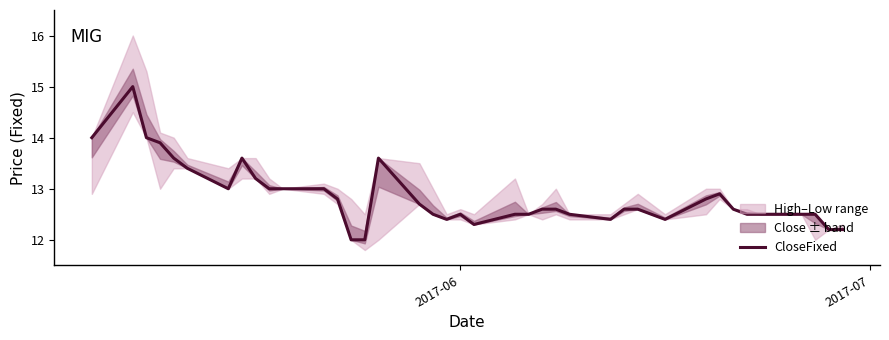

What is the lowest value of the CloseFixed series?

12.0